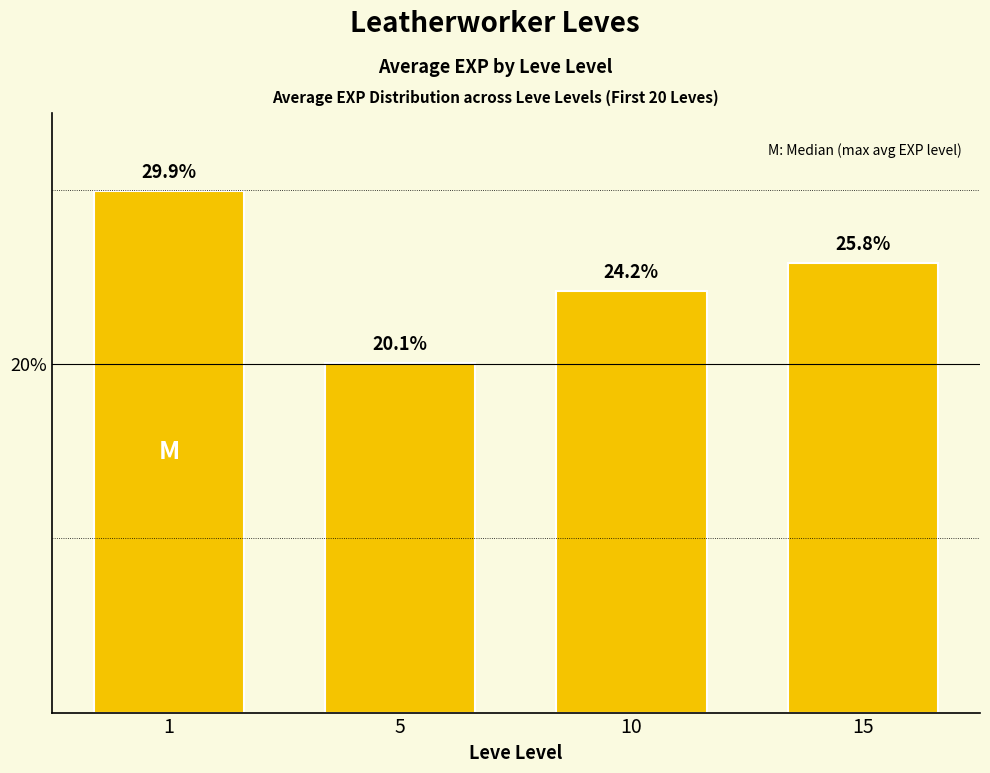

The chart shows a value of 24.2 at 10. True or false?

True